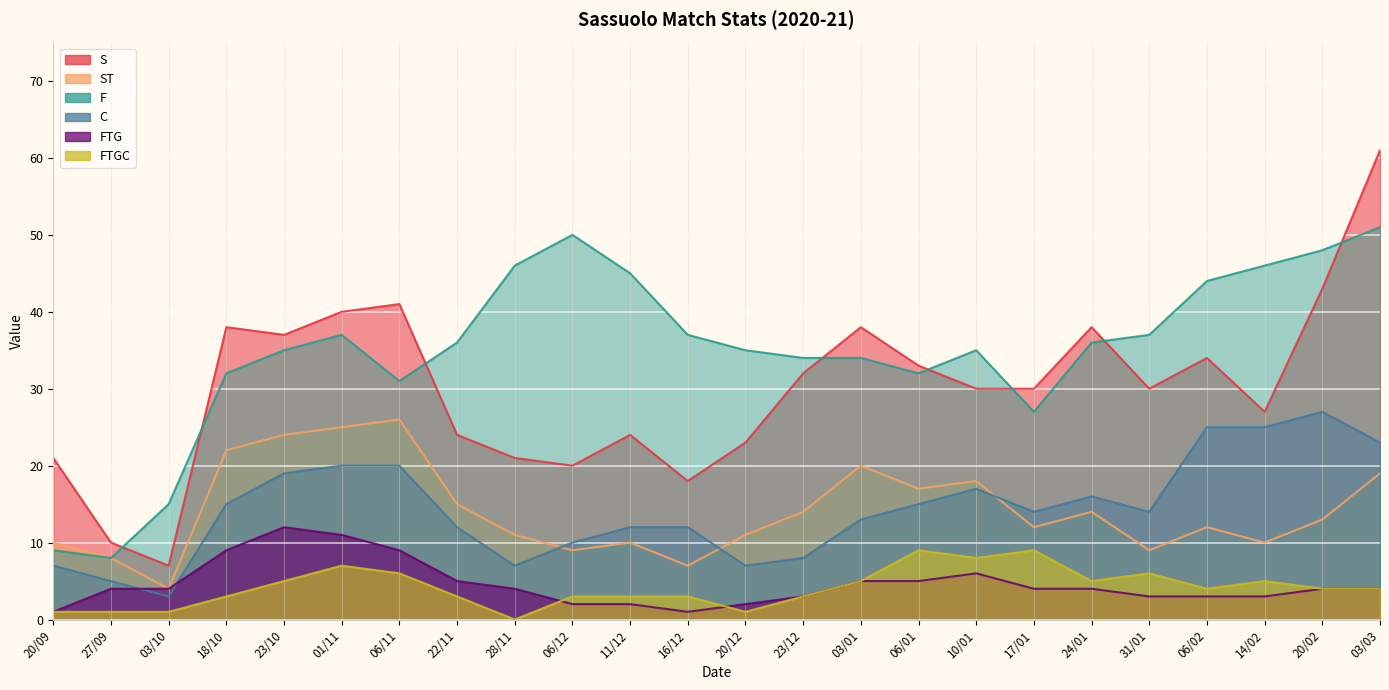

List the series in order of their peak value, lowest first.

FTGC, FTG, ST, C, F, S